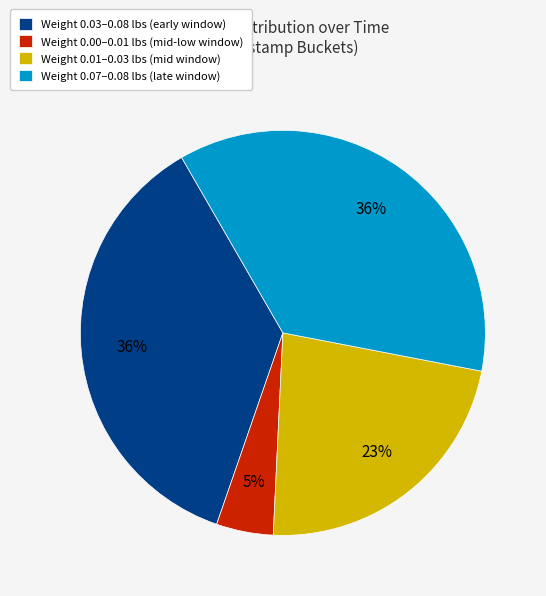

How many segments does this pie chart have?

4